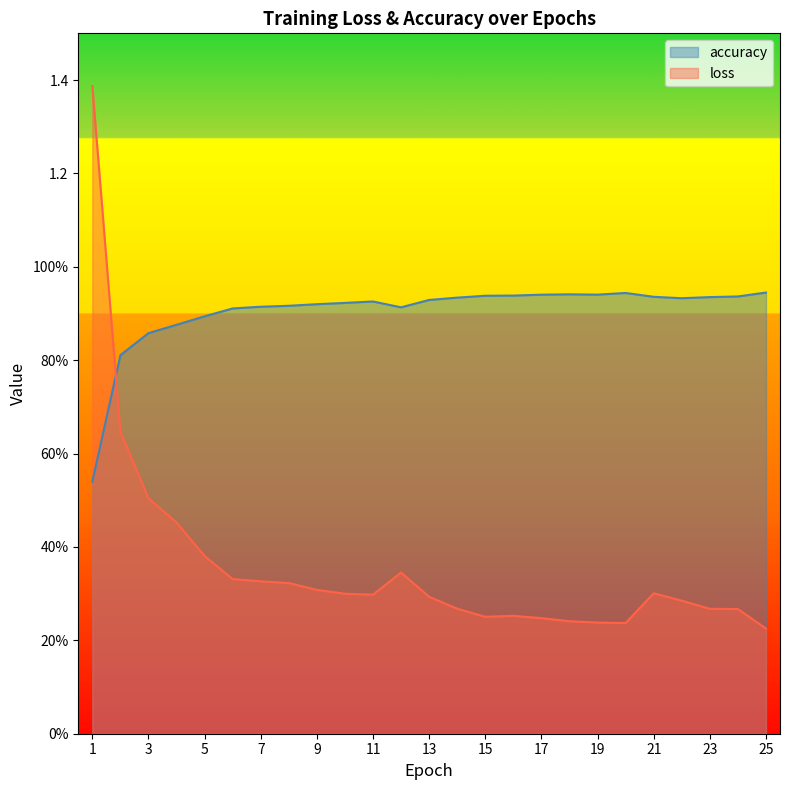

The value of accuracy at 1 is 0.5. True or false?

True